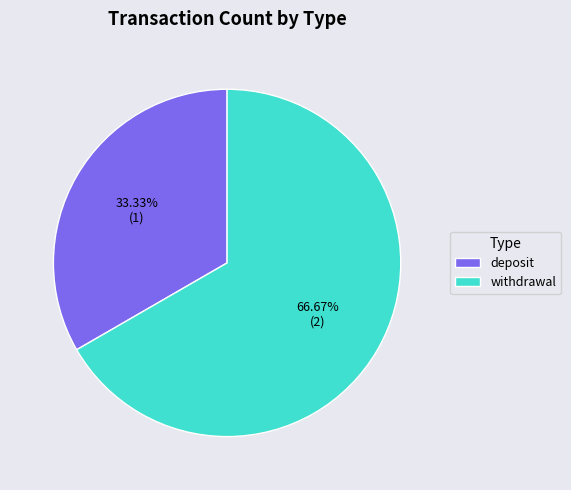

To the nearest percent, what is the average slice percentage?

50%